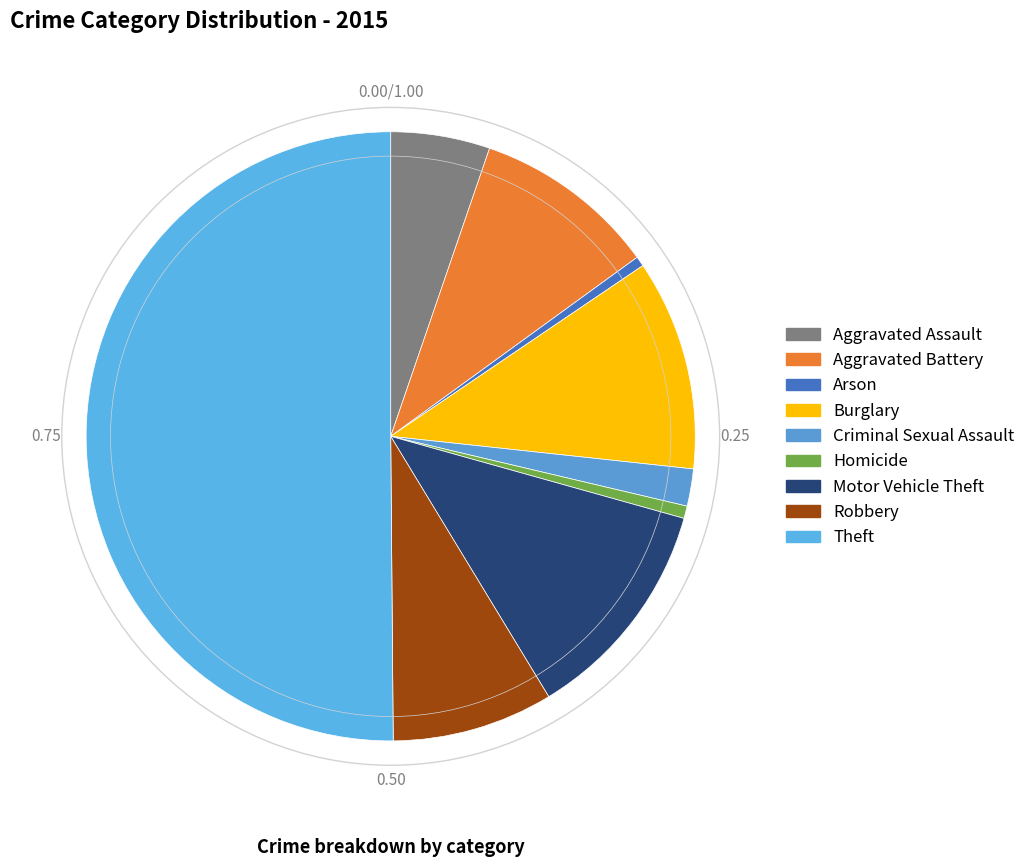

What is the change in value from Criminal Sexual Assault to Homicide?

-10